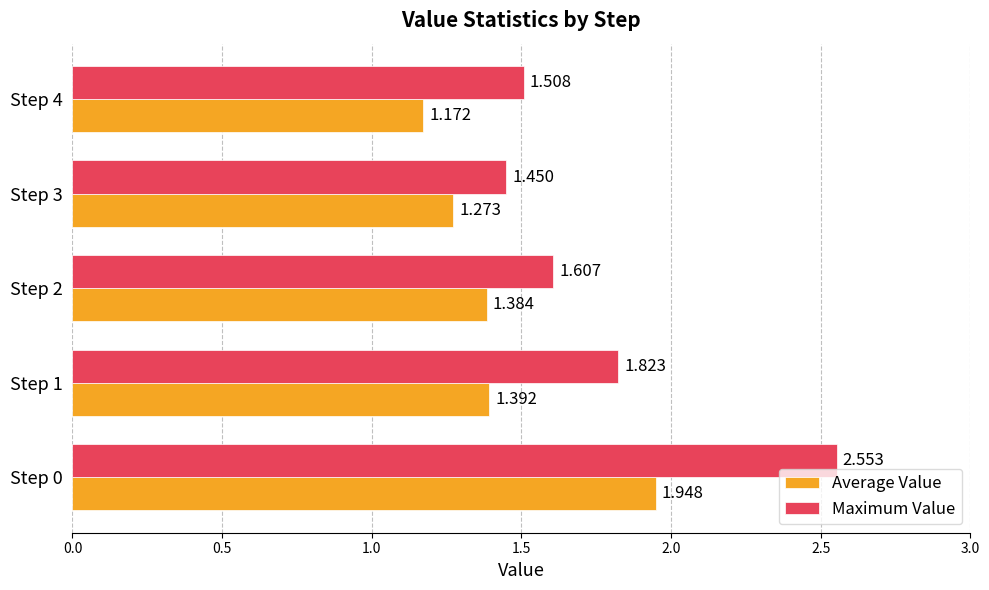

List the series in order of their peak value, highest first.

Maximum Value, Average Value